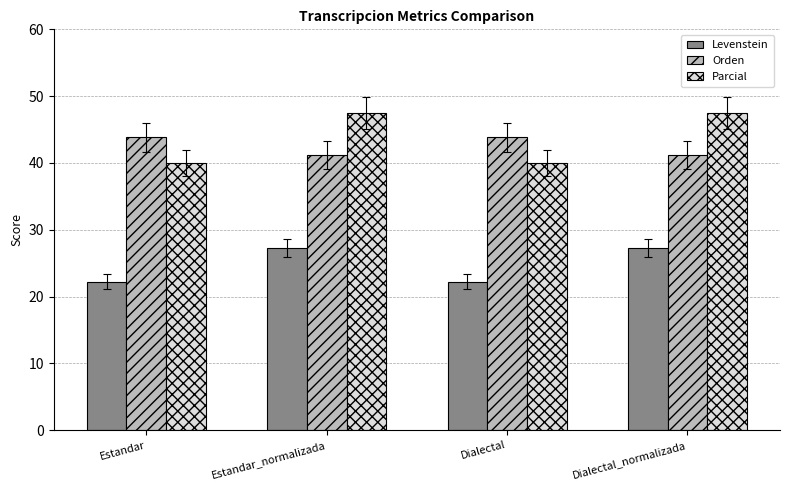

Which series changed the most between Estandar and Estandar_normalizada?

Parcial